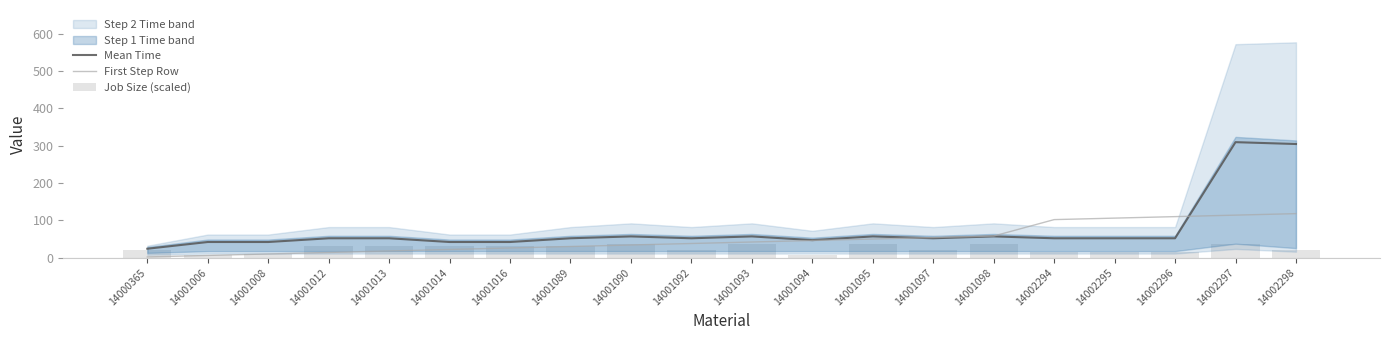

Is the value of Job Size (scaled) at 14002294 greater than the value of First Step Row at 14000365?

Yes